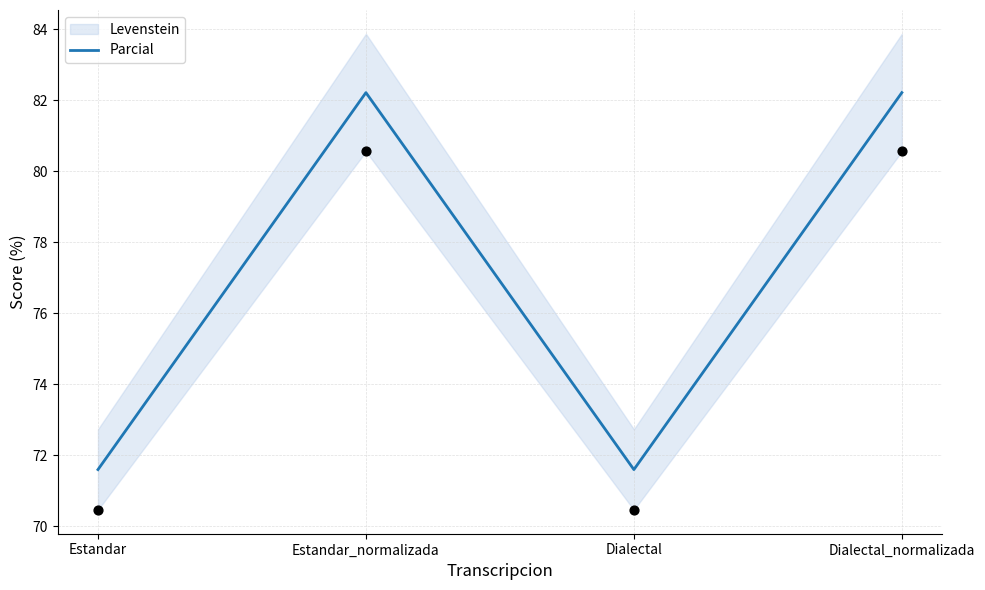

Which has a higher value, Estandar_normalizada or Estandar?

Estandar_normalizada